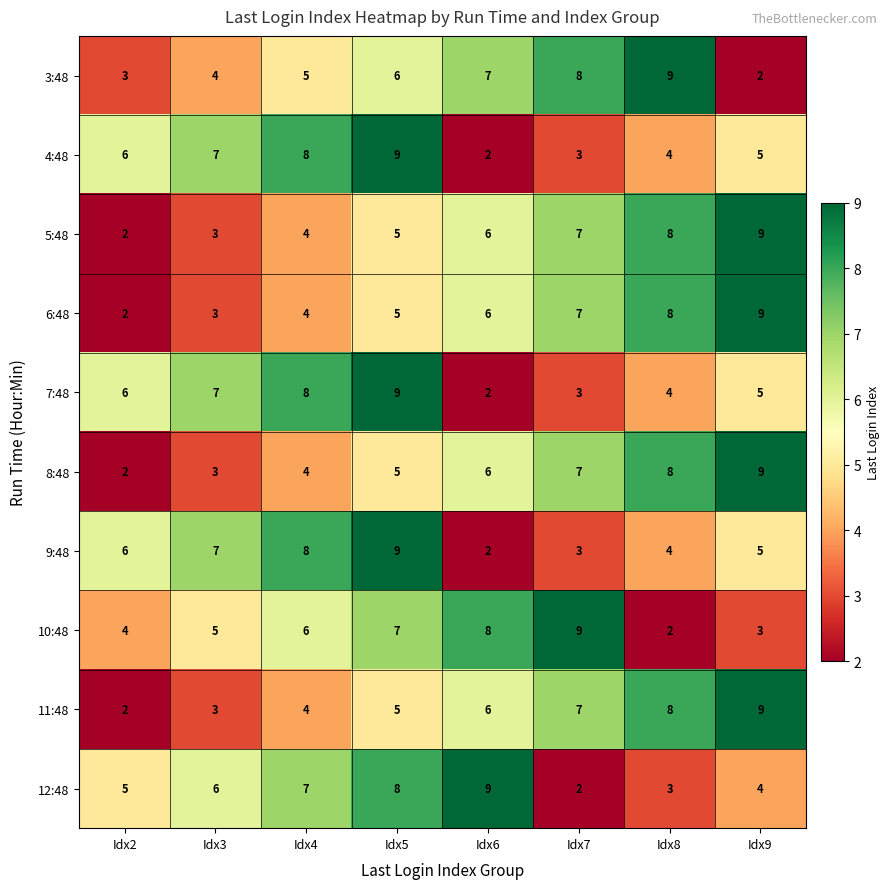

What is the greatest value displayed?

9